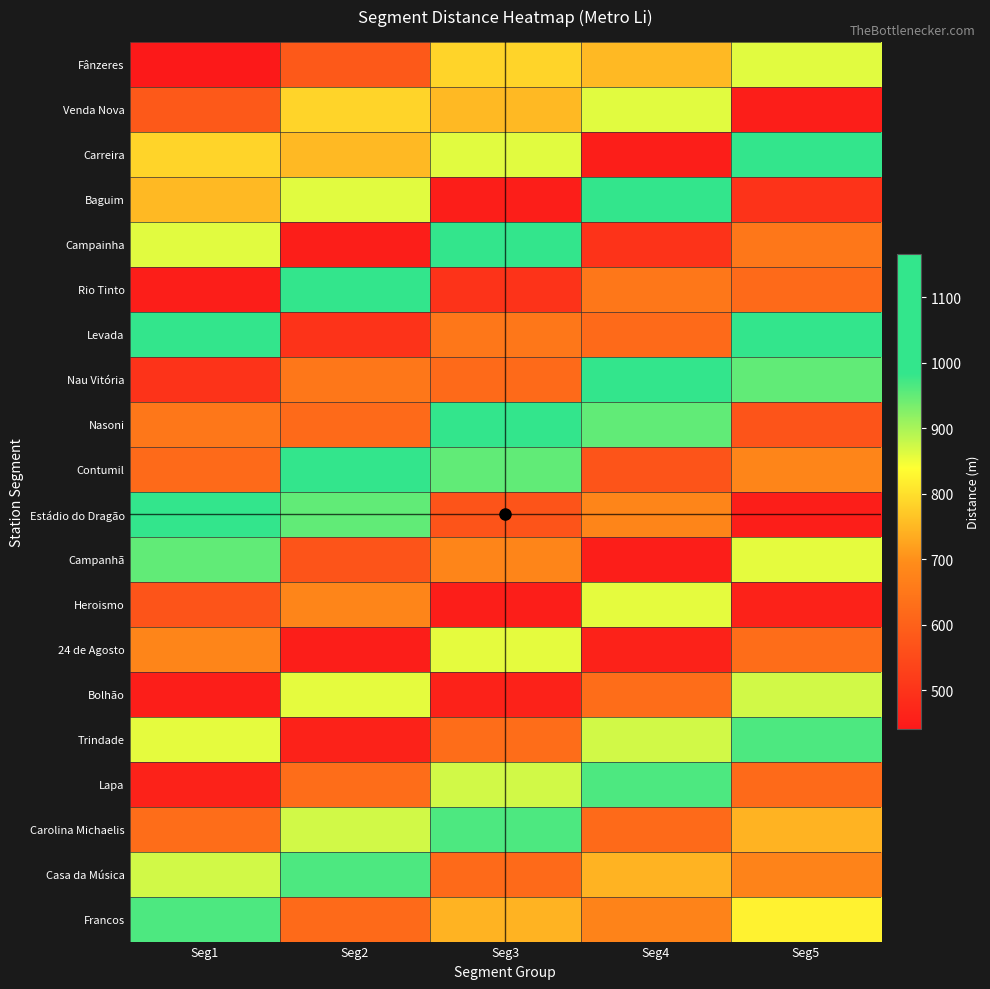

Rank the series by their maximum value, from lowest to highest.

Heroismo, 24 de Agosto, Fânzeres, Venda Nova, Bolhão, Campanhã, Trindade, Lapa, Carolina Michaelis, Casa da Música, Francos, Carreira, Baguim, Campainha, Rio Tinto, Levada, Nau Vitória, Nasoni, Contumil, Estádio do Dragão